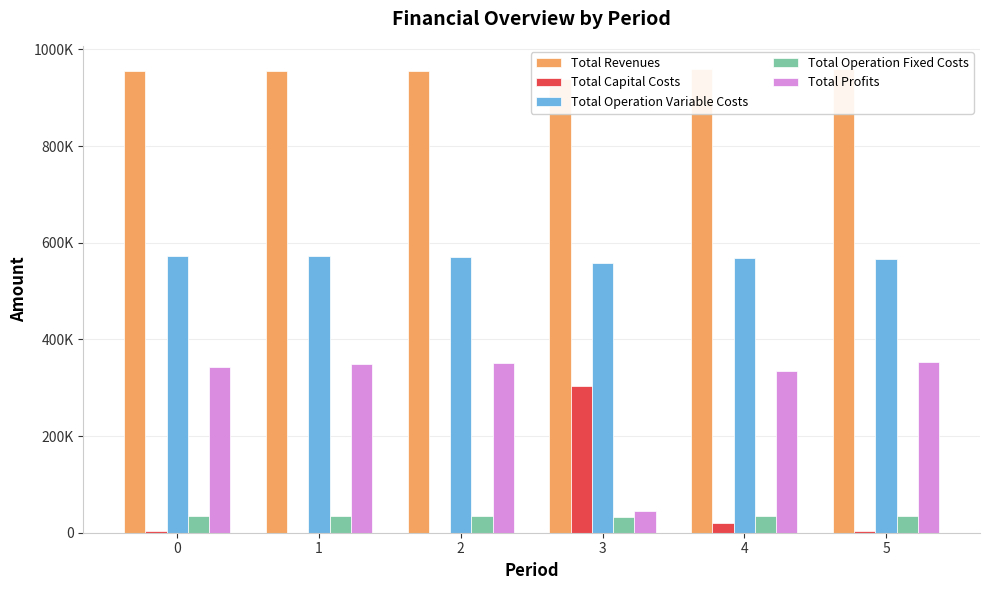

What is the average value of the Total Capital Costs series?

55466.7